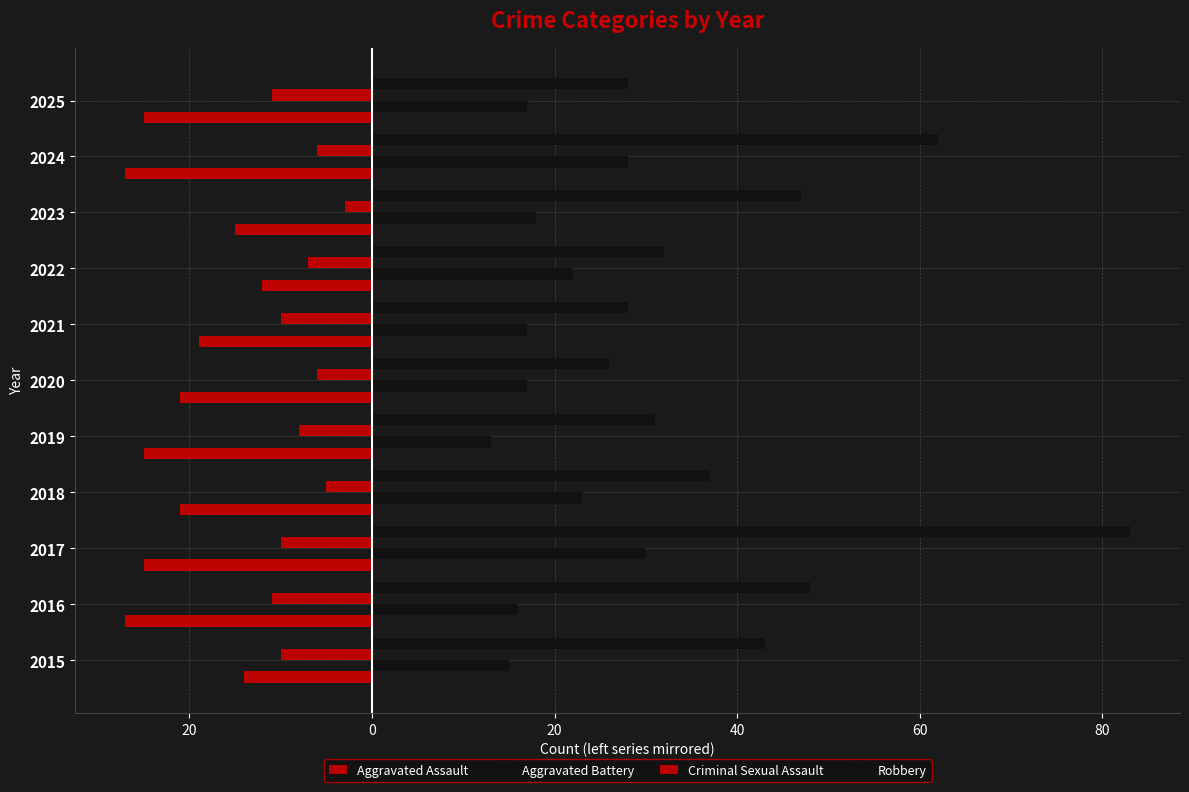

Count the number of categories in the chart.

11